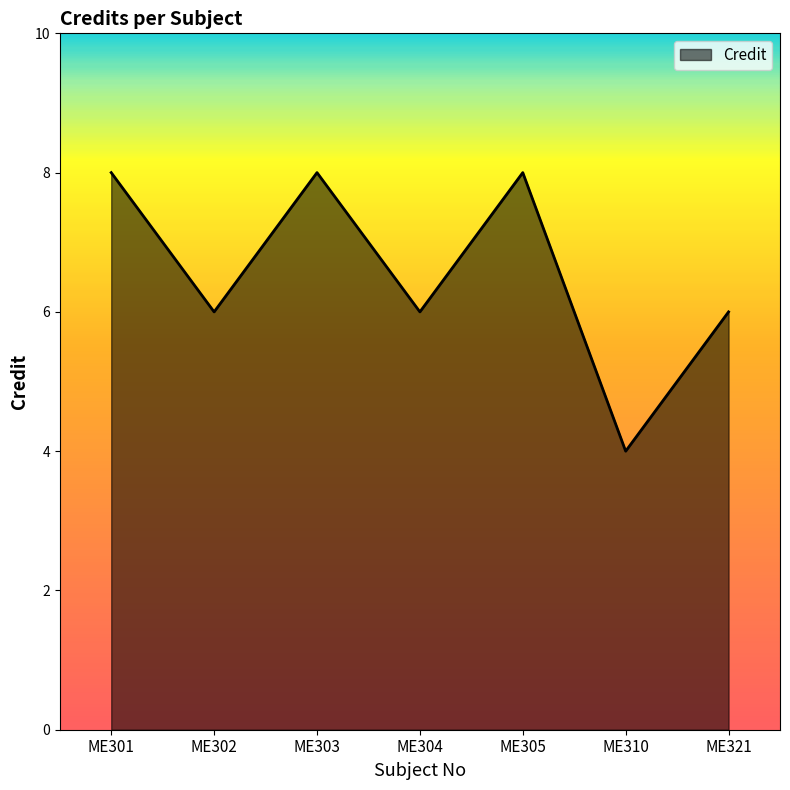

What is the smallest value displayed?

4